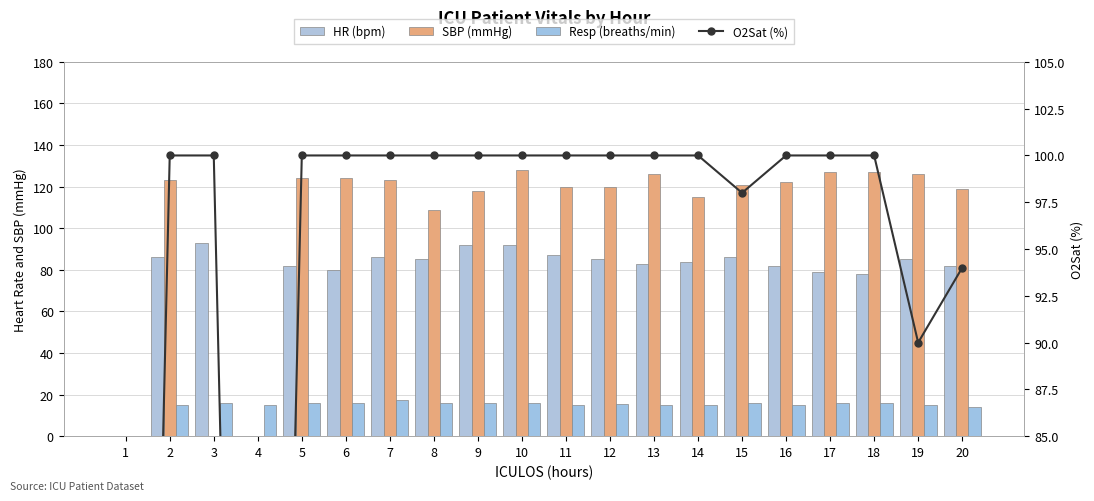

What is the difference between the HR (bpm) values at 13 and 15?

3.0